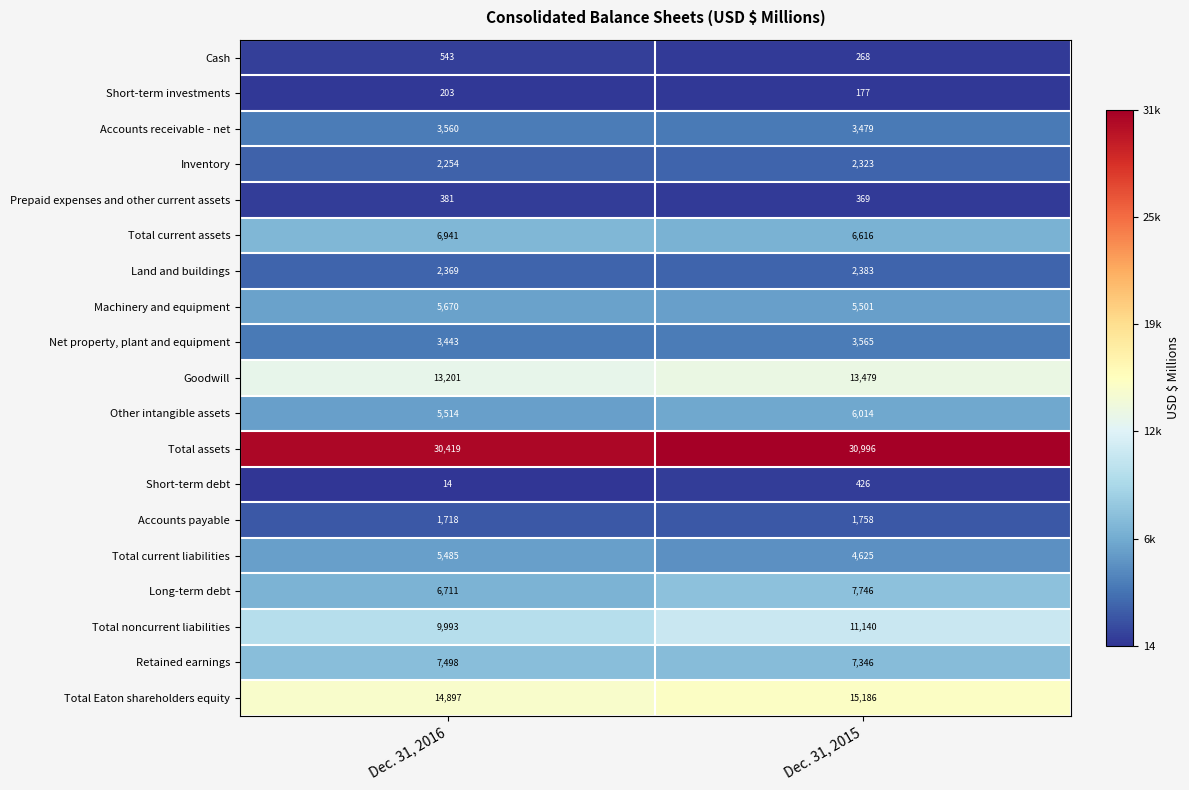

How many categories are shown in the chart?

2